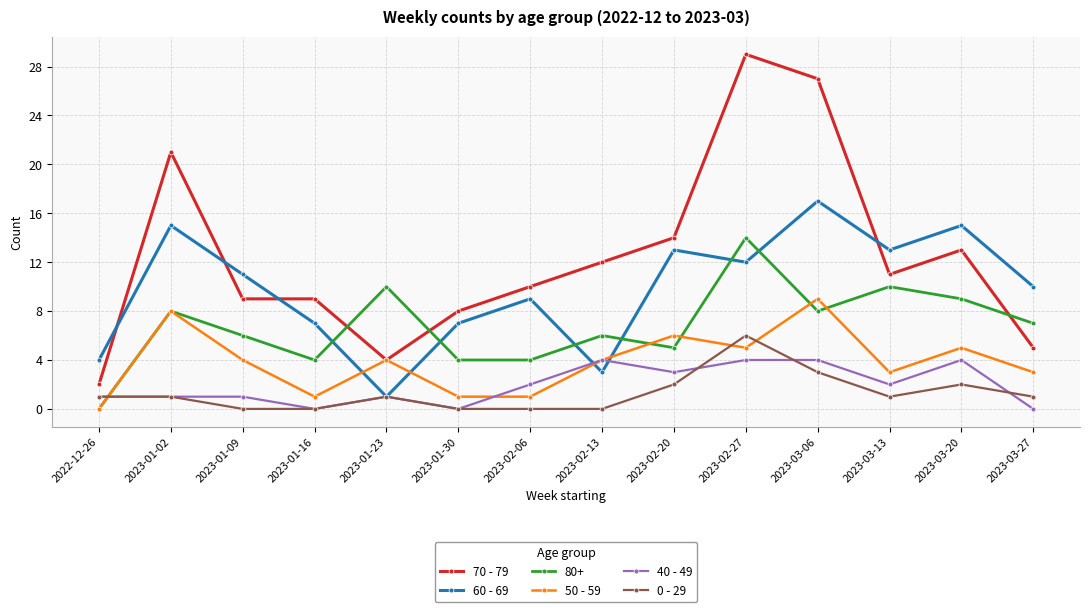

The value of 0 - 29 at 2023-02-27 is 6. True or false?

True